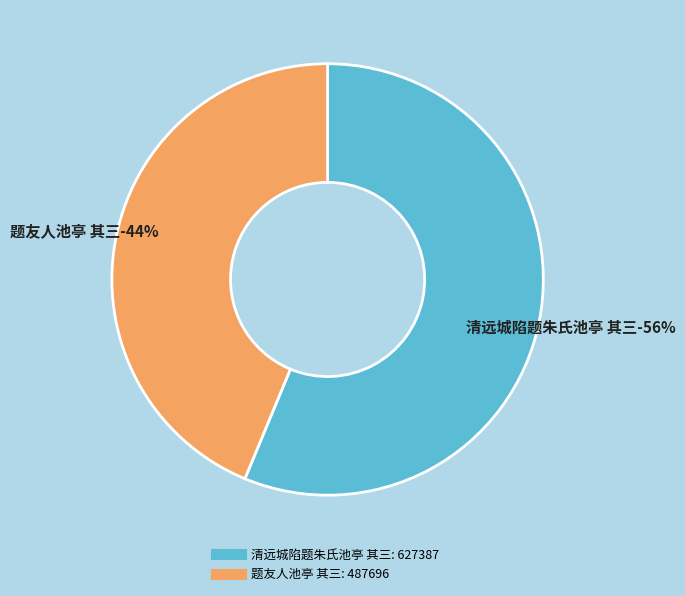

What is the change in value from 清远城陷题朱氏池亭 其三 to 题友人池亭 其三?

-139691